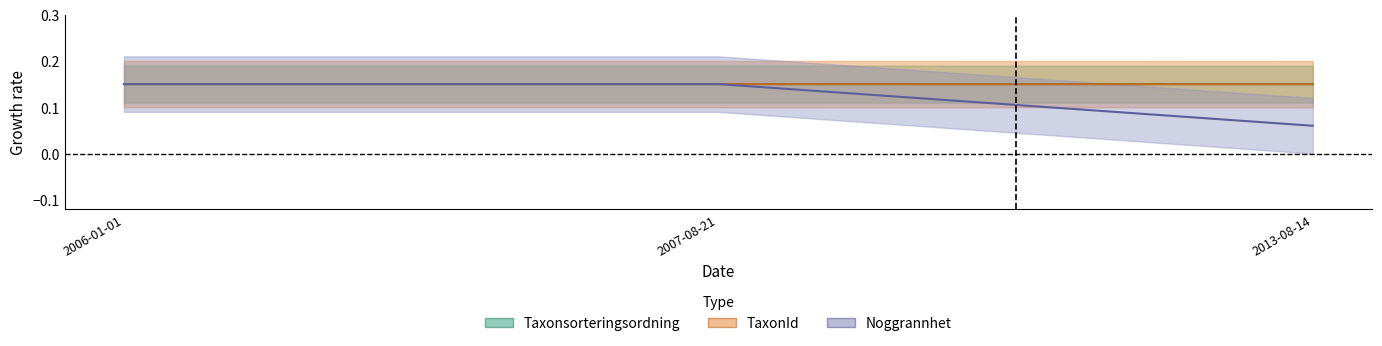

Reading left to right, extract all data points from this chart.

Taxonsorteringsordning: 0.1	0.1	0.1
TaxonId: 0.1	0.1	0.1
Noggrannhet: 0.1	0.1	0.1